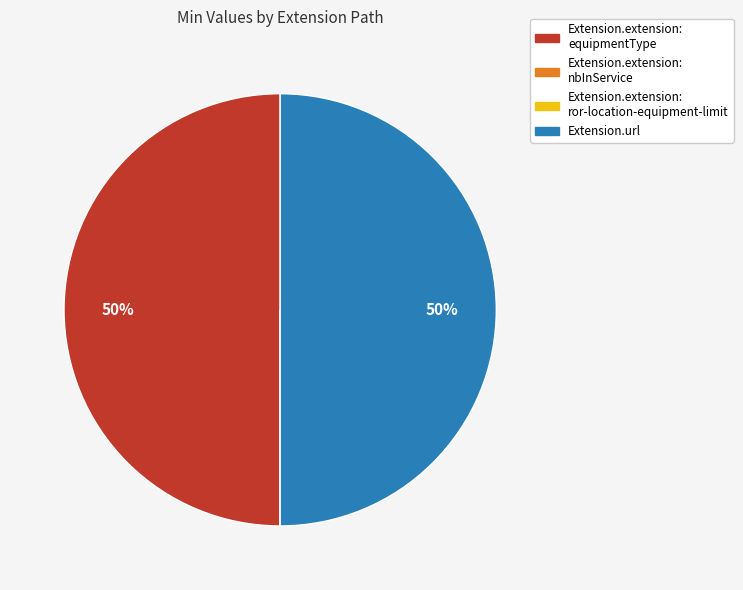

To the nearest percent, what is the average slice percentage?

25%